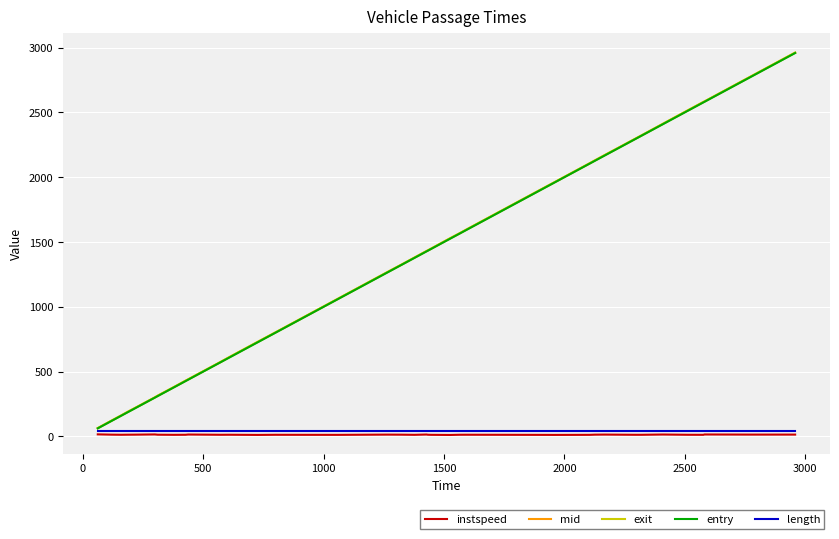

True or false: exit and instspeed cross at least once.

False